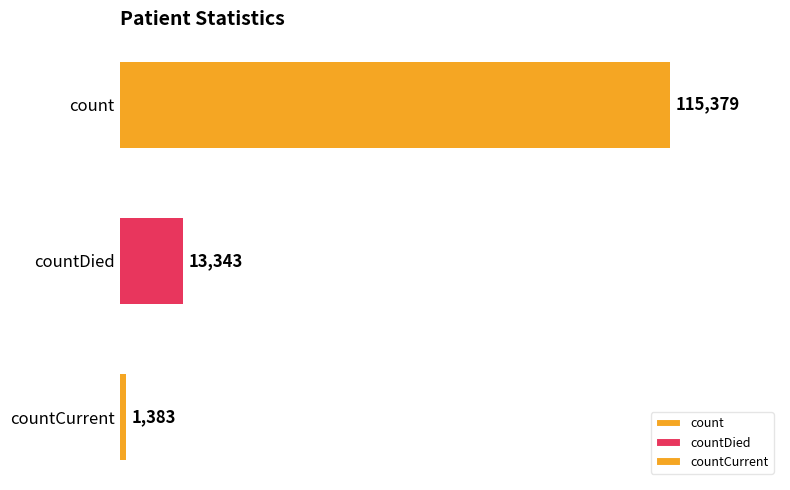

Reading top to bottom, what are all the values shown in this chart?

115379	13343	1383